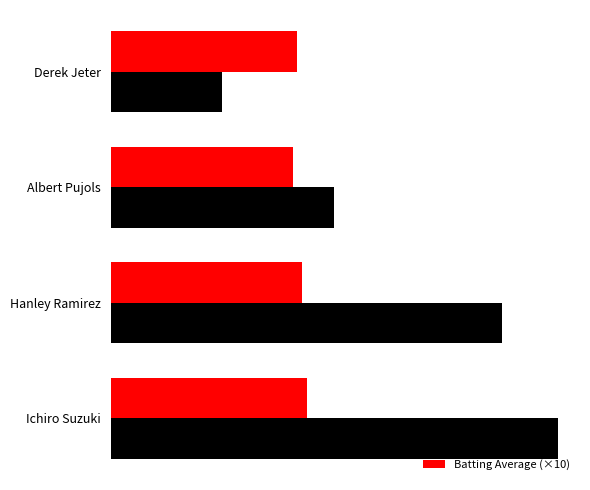

What are all the series names shown in the legend?

Max Streak, Batting Average (×10)